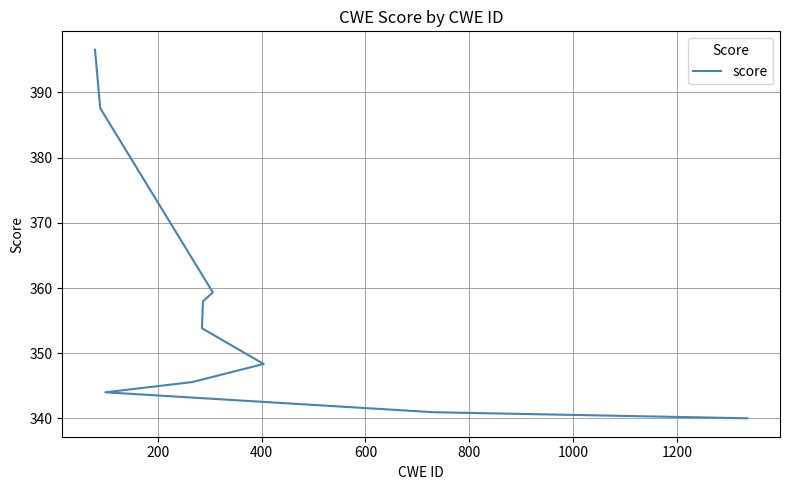

True or false: the data has more than 0 interior local peaks.

False